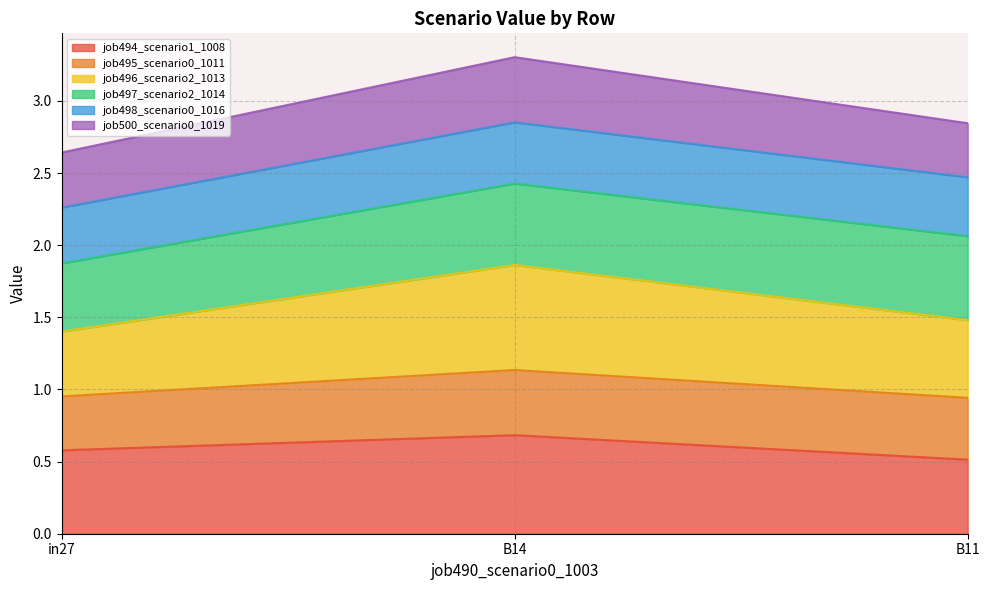

The job494_scenario1_1008 series shows 1.0 at B14. True or false?

False